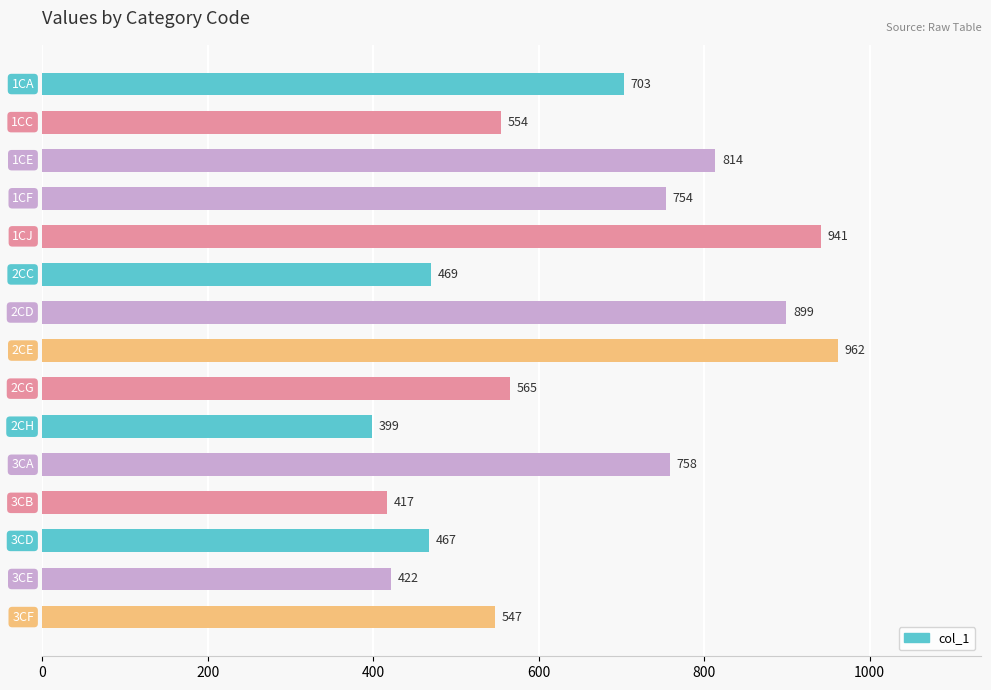

What is the value of the 1st bar from the top?

703.3